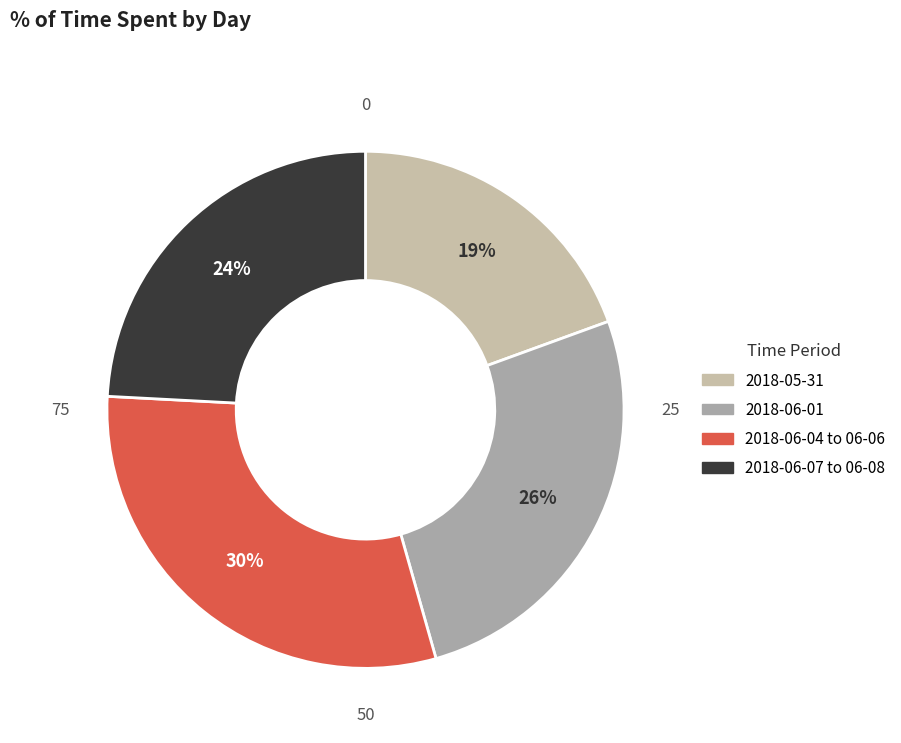

How many segments does this pie chart have?

4